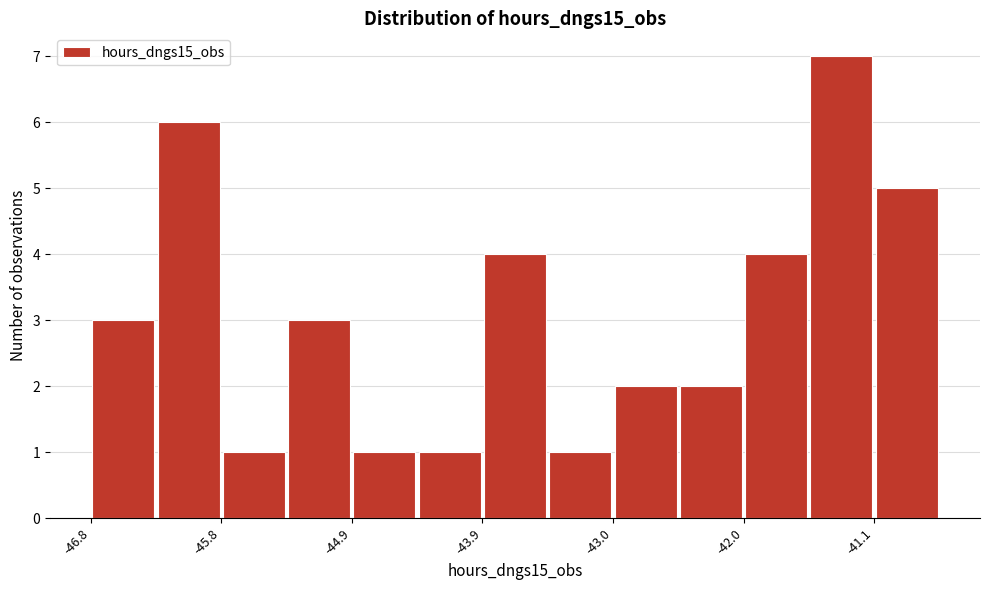

Reading left to right, transcribe this chart: for each bar, give the range it covers on the x-axis and its height. Neither the bar edges nor the heights are printed on the chart, so give them approximately, as read against the axes.

-46.8 to -46.3: 3
-46.3 to -45.8: 6
-45.8 to -45.3: 1
-45.3 to -44.9: 3
-44.9 to -44.4: 1
-44.4 to -43.9: 1
-43.9 to -43.4: 4
-43.4 to -43.0: 1
-43.0 to -42.5: 2
-42.5 to -42.0: 2
-42.0 to -41.5: 4
-41.5 to -41.1: 7
-41.1 to -40.6: 5